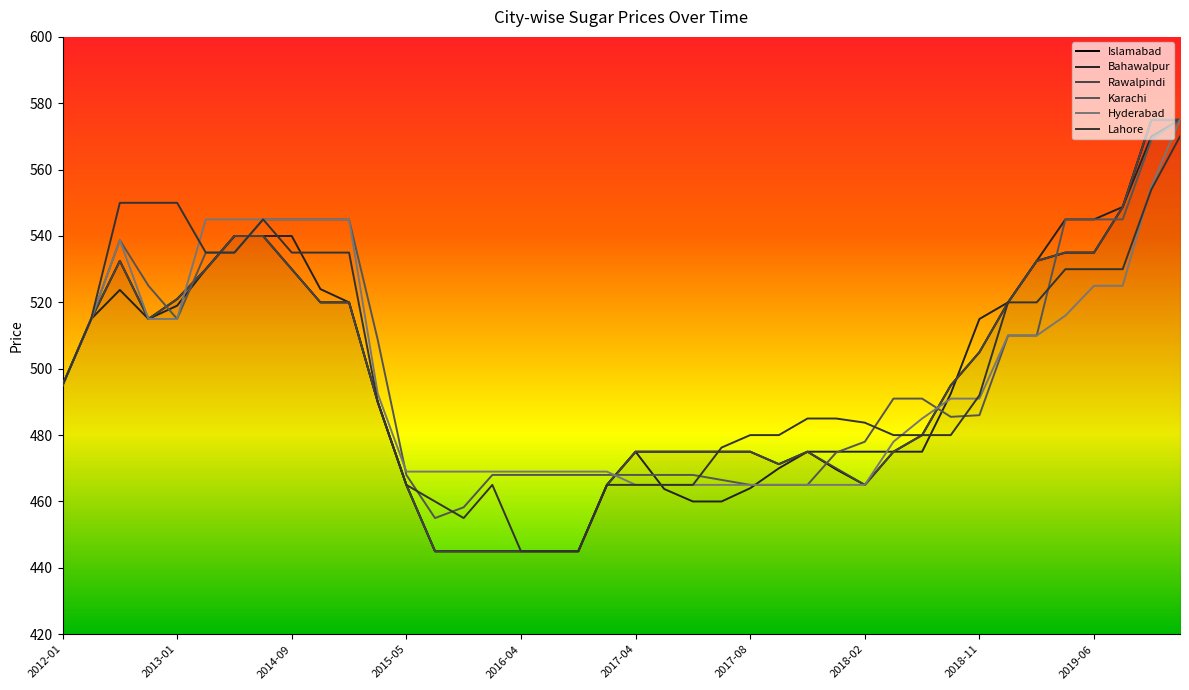

How many lines are shown in the chart?

6